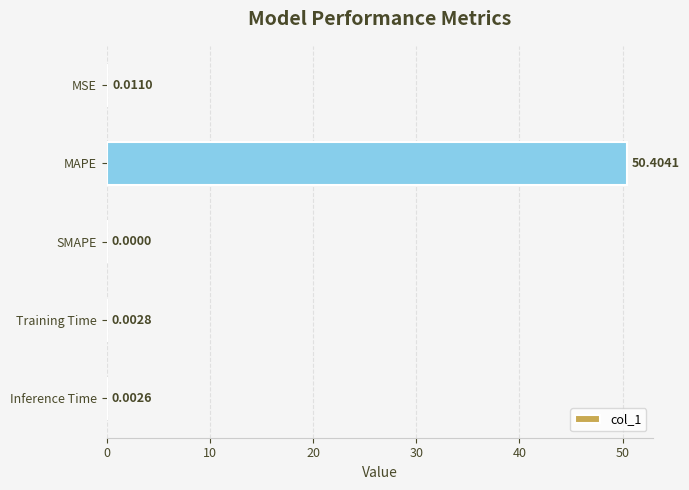

What is the sum of all values?

50.4